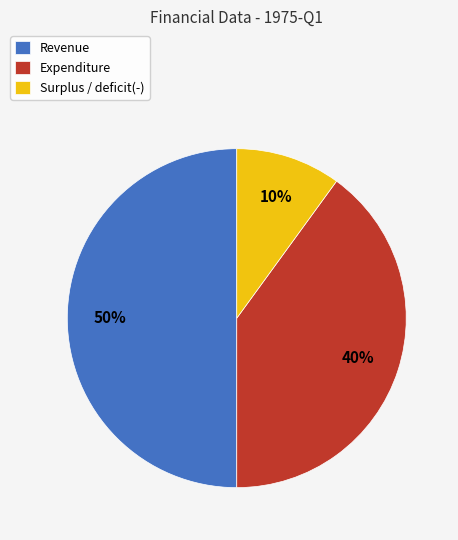

What is the largest slice in the pie chart?

Revenue